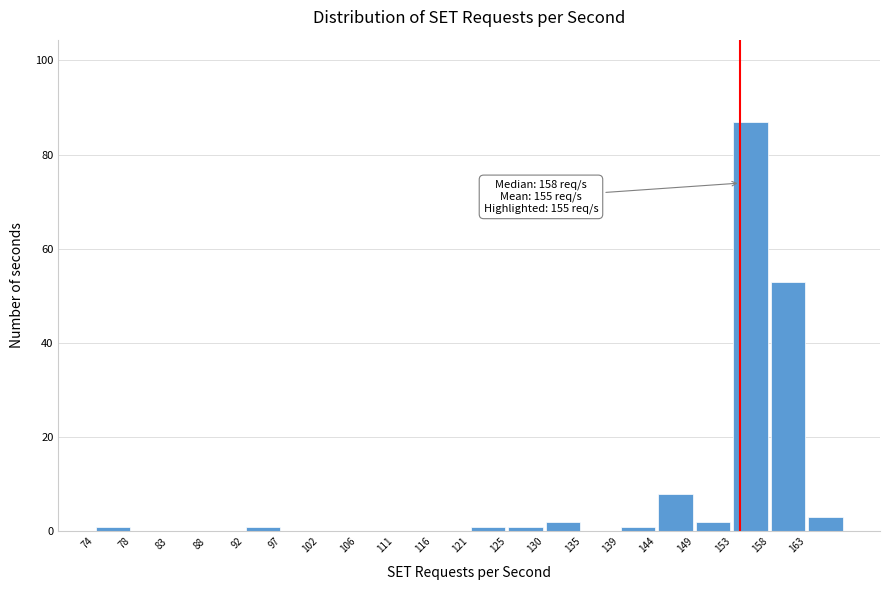

Which range on the x-axis has the tallest bar?

153.9 to 158.6